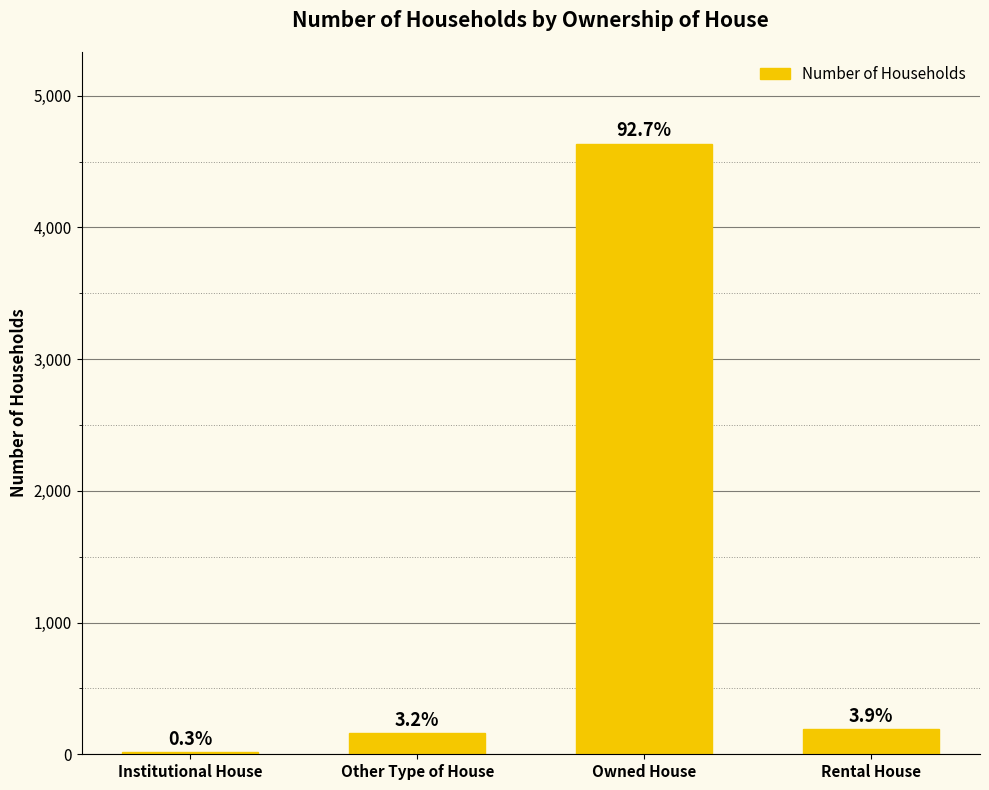

Which label corresponds to the smallest value in the chart?

Institutional House